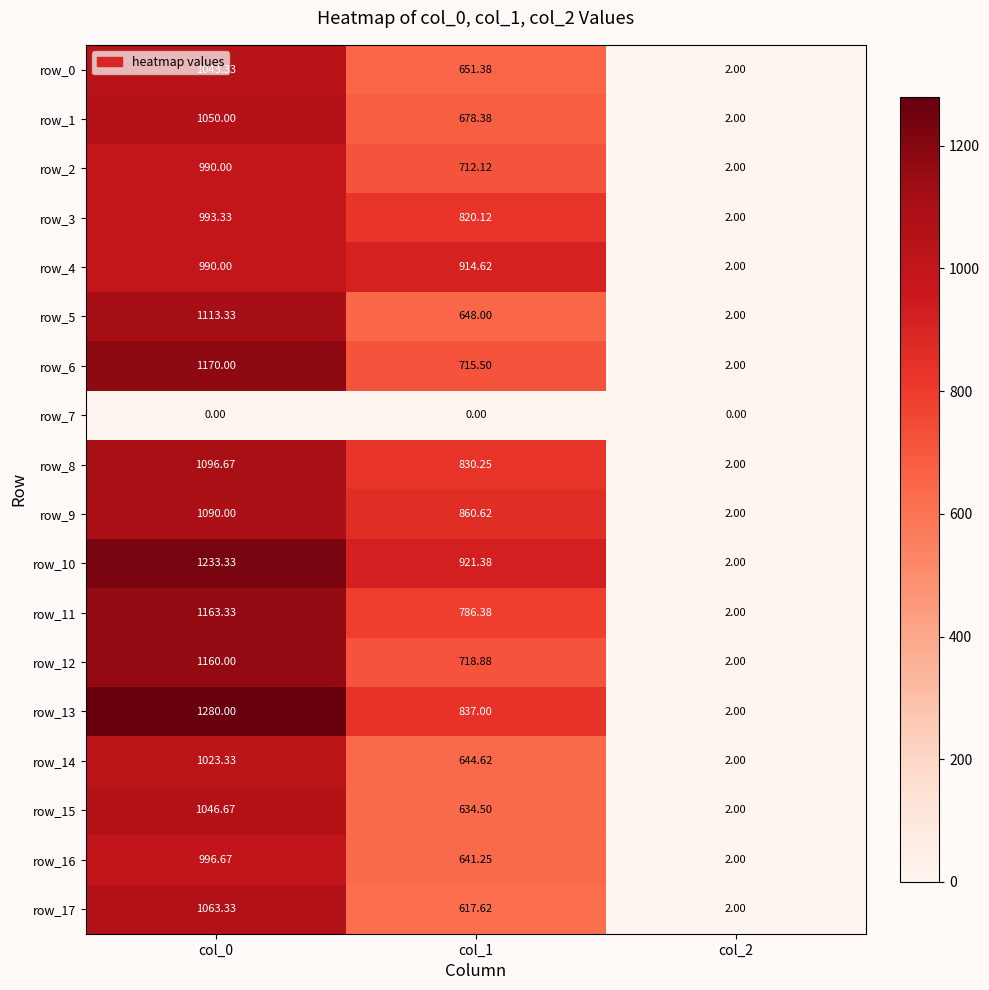

What is the total value across all series at col_1?

12632.6